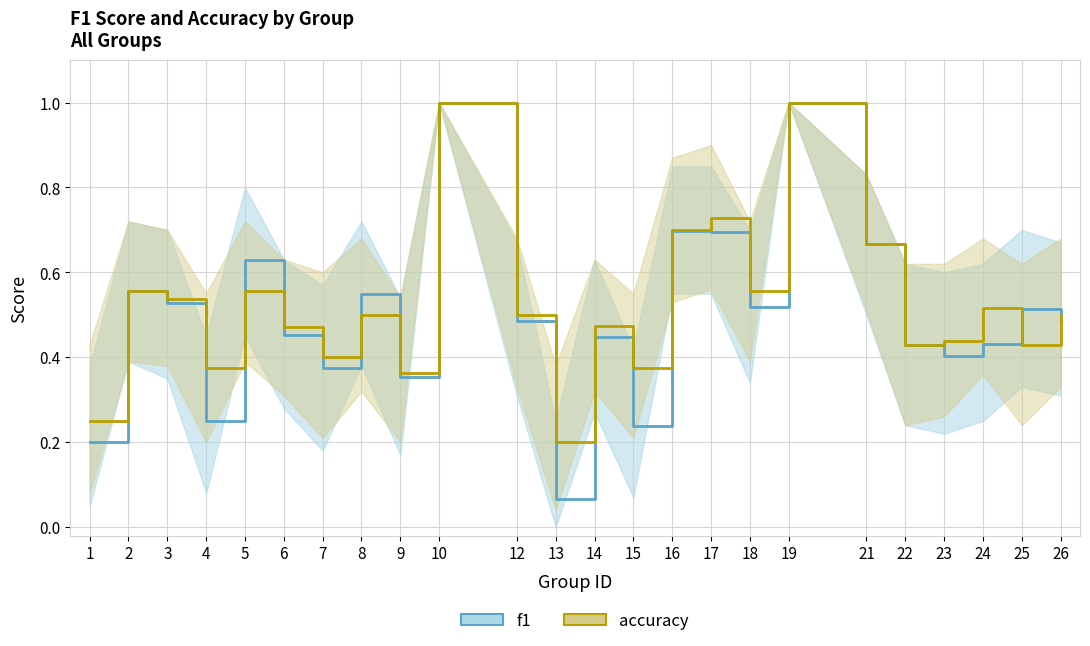

The f1 series shows 0.5 at 26. True or false?

True